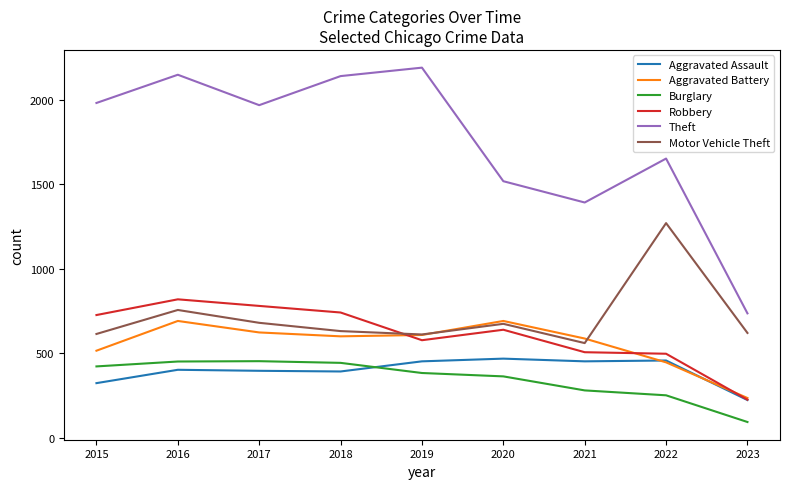

Is the value of Aggravated Assault at 2015 greater than the value of Robbery at 2019?

No